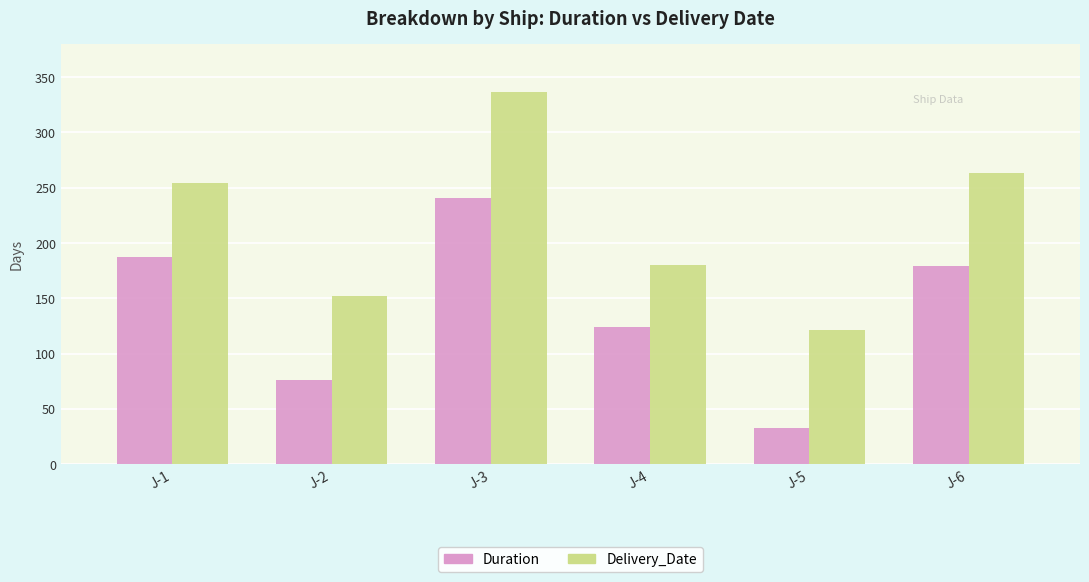

At which label is Delivery_Date closest to 229?

J-1